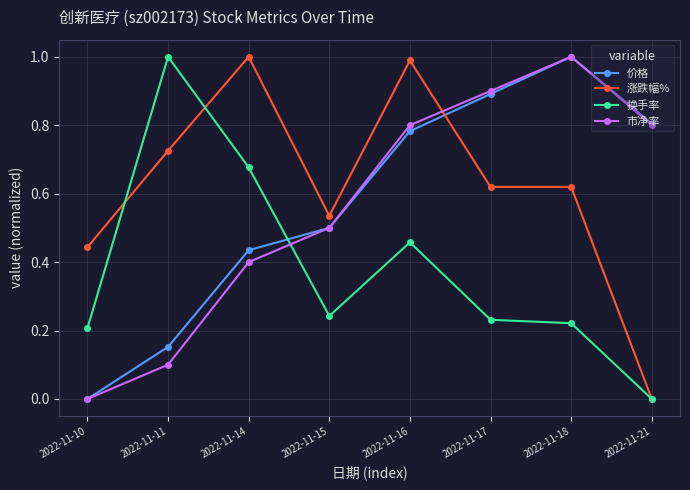

Between which two adjacent categories do 换手率 and 涨跌幅% first intersect?

2022-11-10 and 2022-11-11